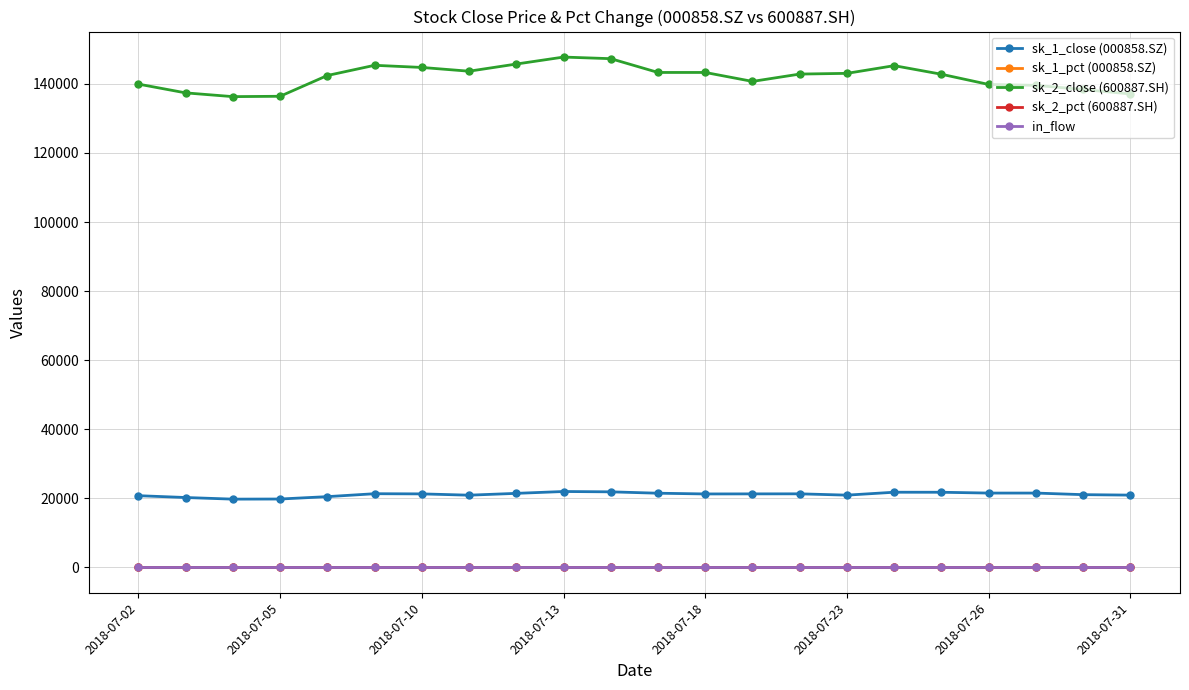

True or false: sk_1_close (000858.SZ) has more than 2 interior local peaks.

True